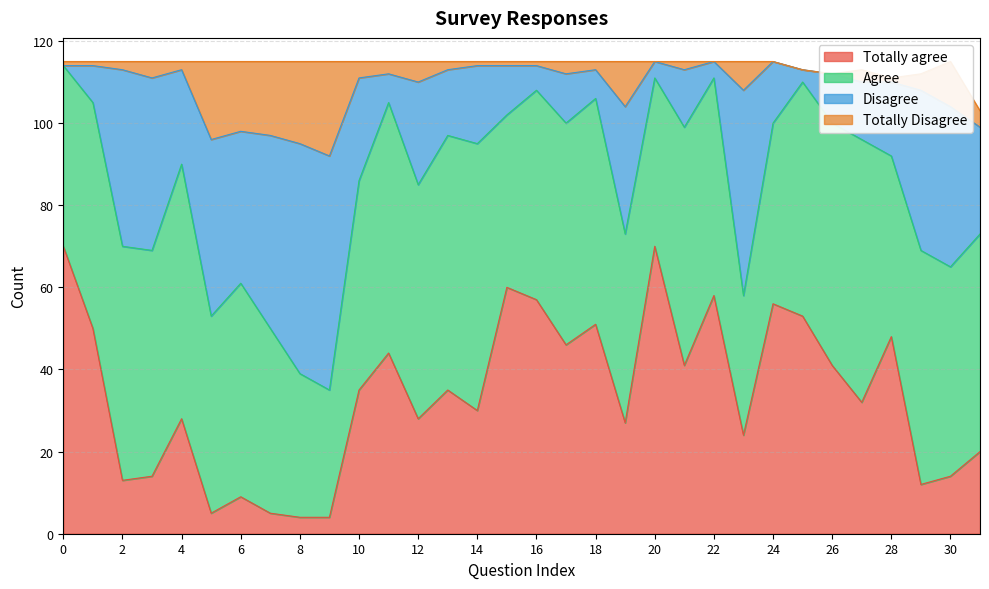

The value of Totally agree at 2 is 22. True or false?

False